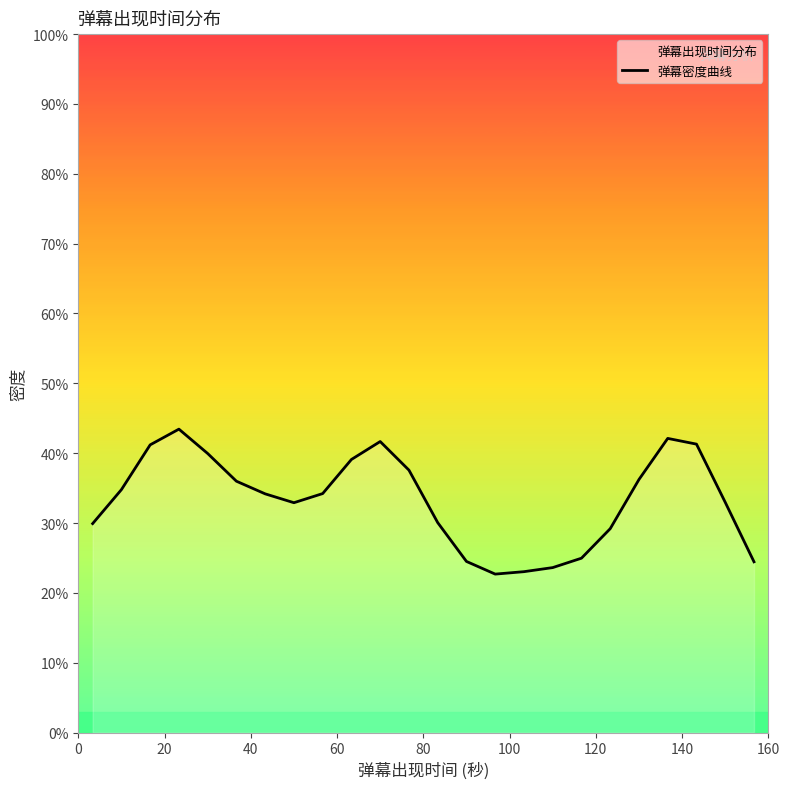

Does the chart display data point markers on the line(s)?

No